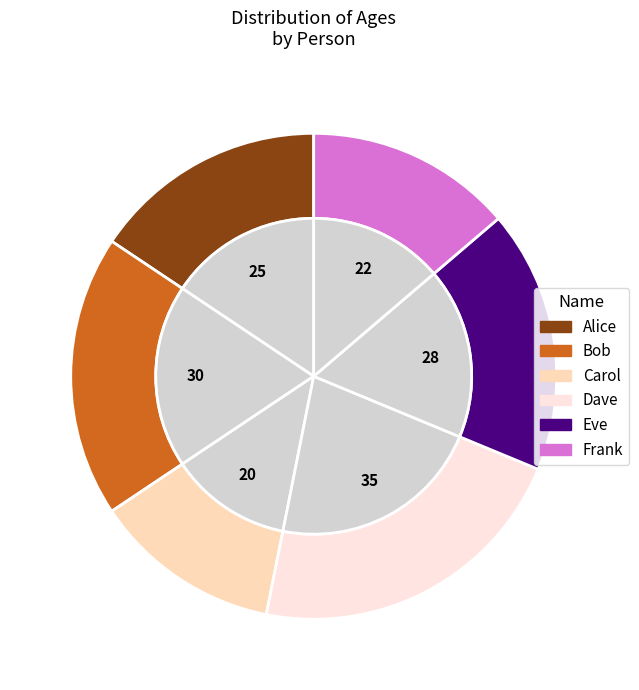

What is the change in value from Alice to Frank?

-3